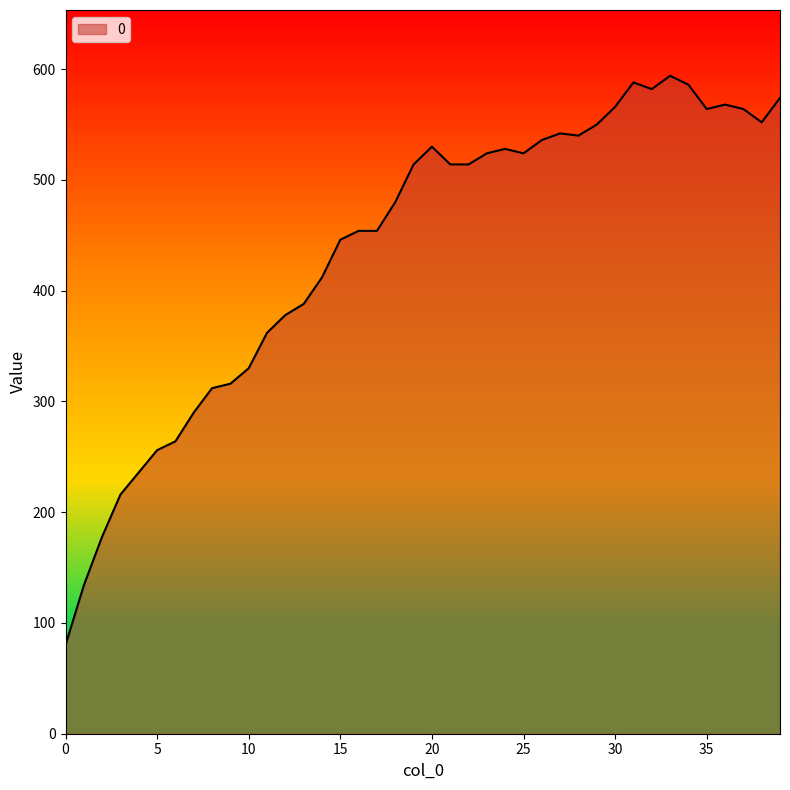

Reading right to left, what are all the values shown in this chart?

574	552	564	568	564	586	594	582	588	566	550	540	542	536	524	528	524	514	514	530	514	480	454	454	446	412	388	378	362	330	316	312	290	264	256	236	216	178	134	80